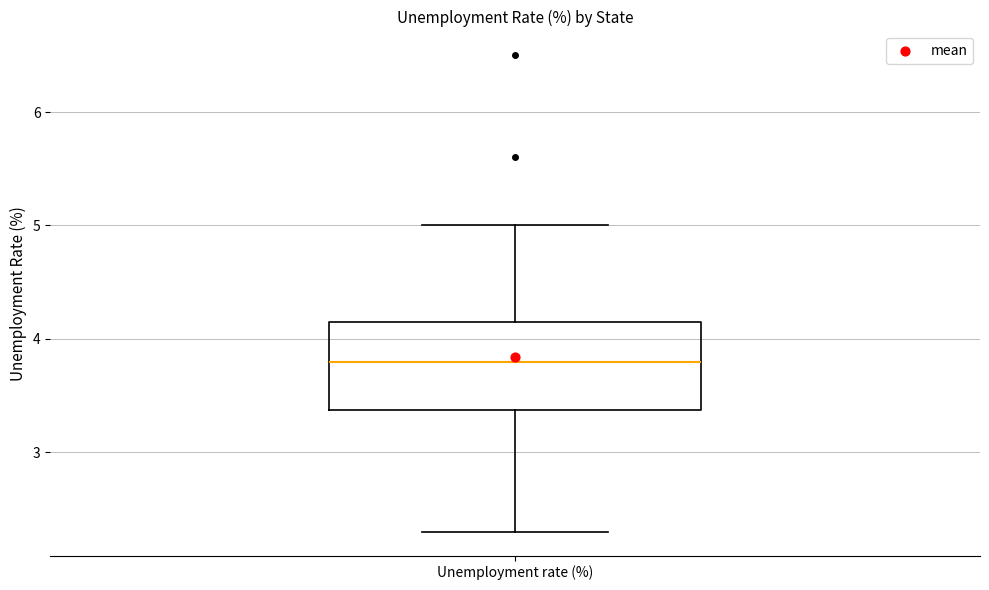

Transcribe this box plot: give where the median line is, the range the box spans, and where the two whiskers end, as read against the y-axis. The values are not printed on the chart, so give them approximately, as read against the axis.

median 3.8, box 3.4 to 4.2, whiskers 2.3 to 5.0